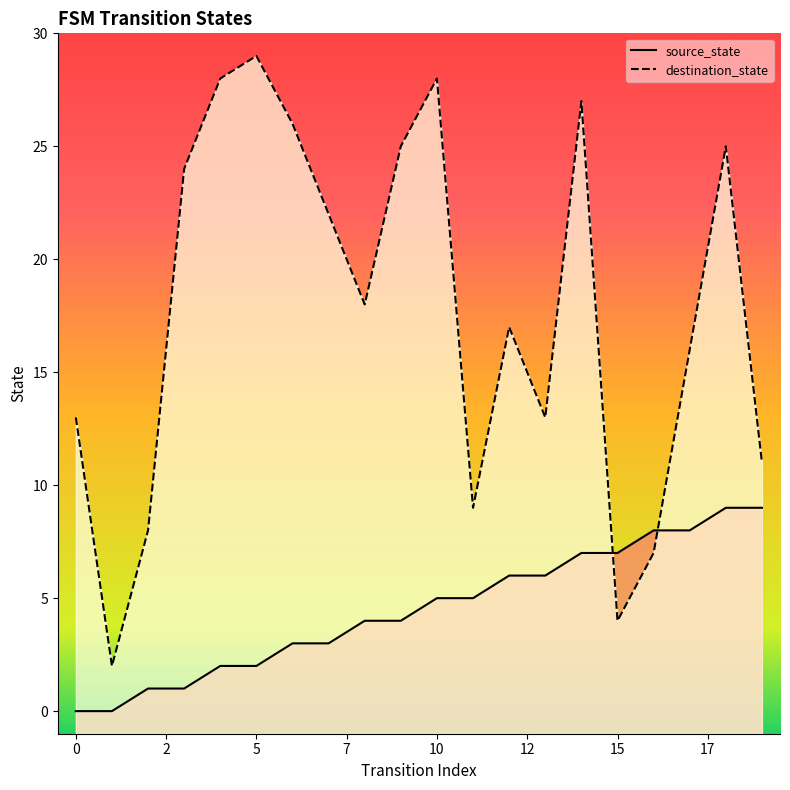

List the series in order of their peak value, highest first.

destination_state, source_state